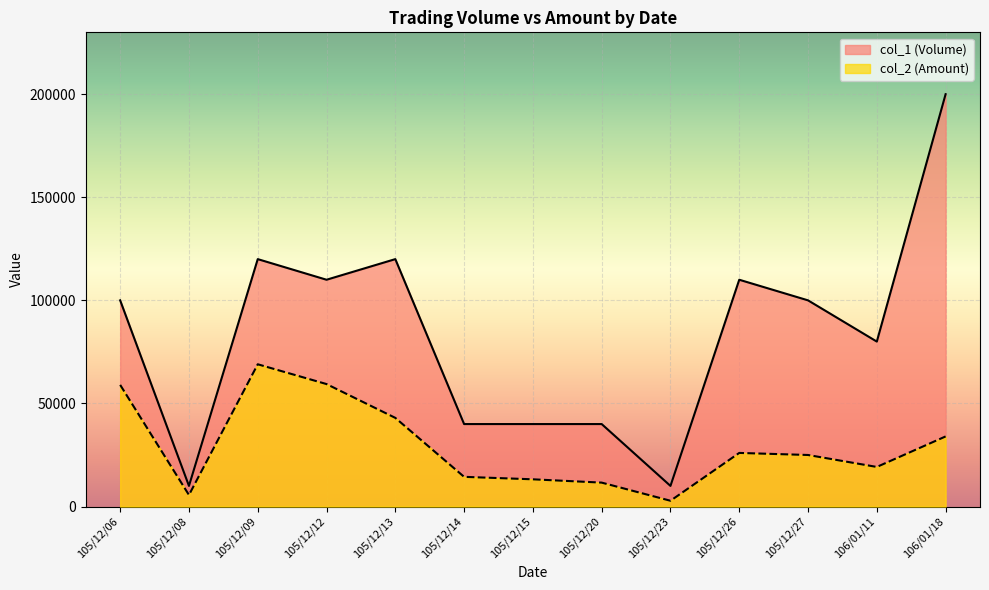

What is the value of the col_1 (Volume) point at the 12th from the left?

80000